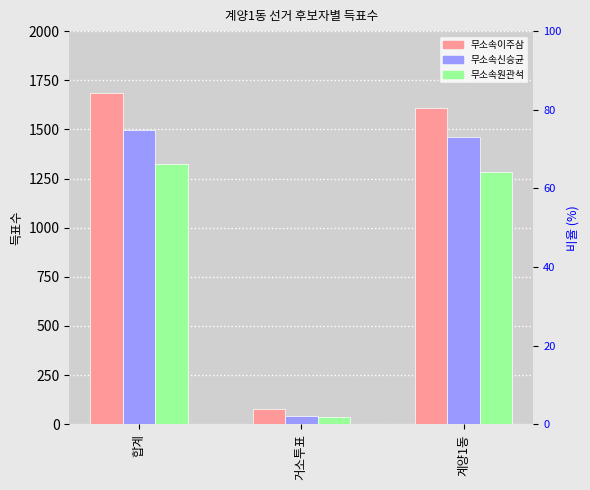

True or false: 무소속이주삼 has a value of 76 at 거소투표.

True